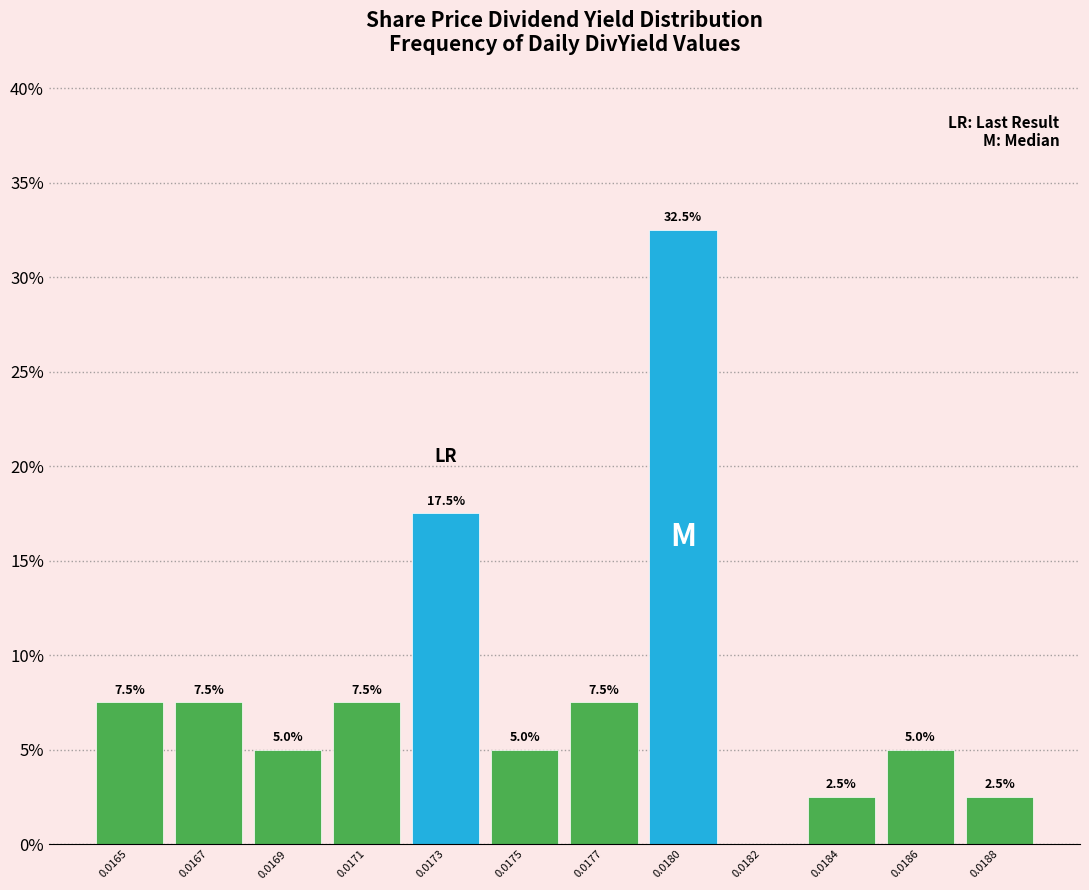

Reading left to right, extract all data points from this chart.

0.0165=7.5	0.0167=7.5	0.0169=5.0	0.0171=7.5	0.0173=17.5	0.0175=5.0	0.0177=7.5	0.0180=32.5	0.0182=0.0	0.0184=2.5	0.0186=5.0	0.0188=2.5